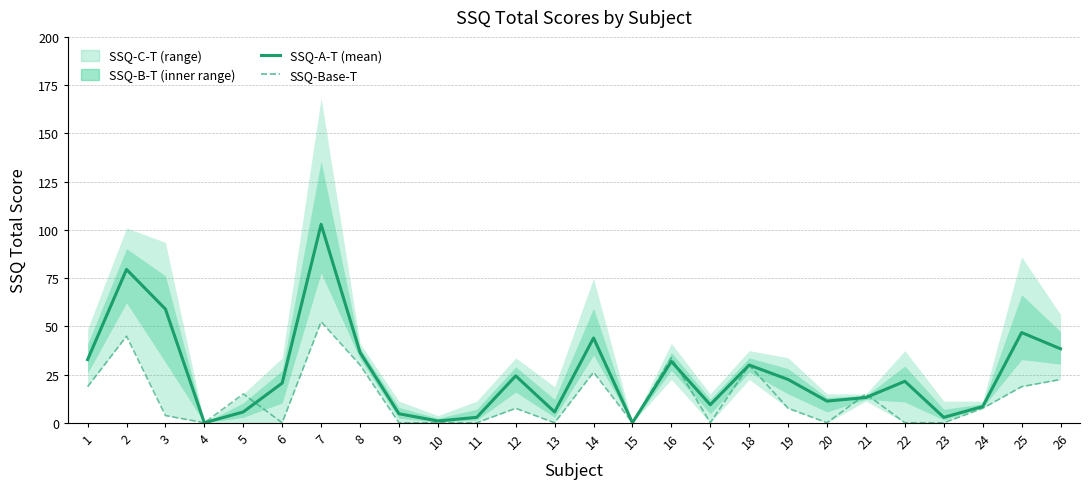

What is the total value across all series at 23?

2.8